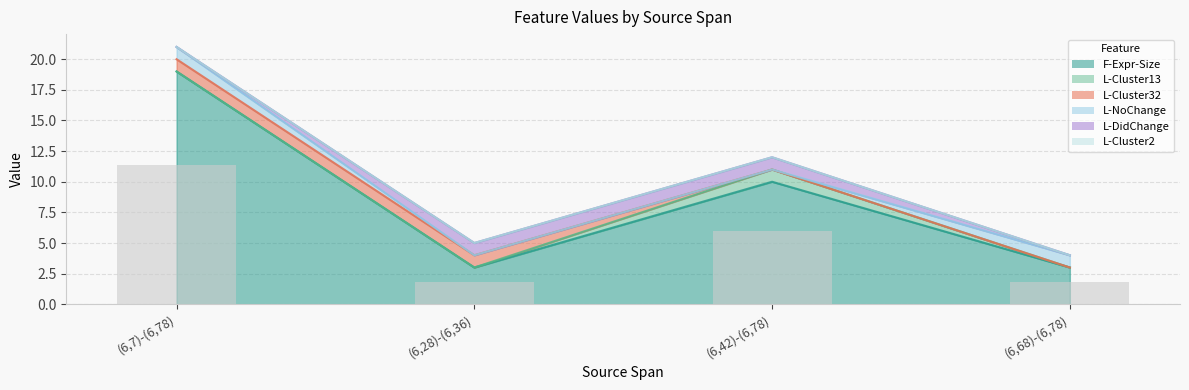

At how many categories does at least one series exceed 2?

4